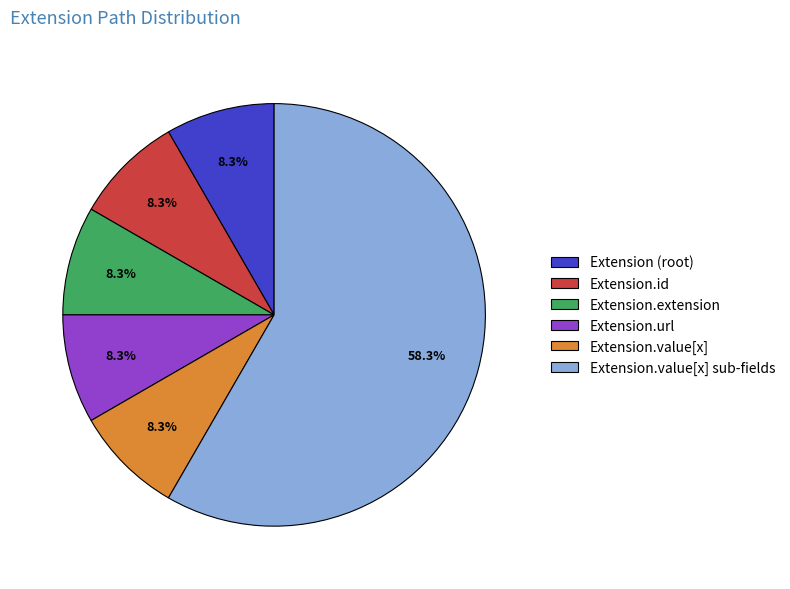

Is it true that Extension.value[x] is 14% of the pie?

False